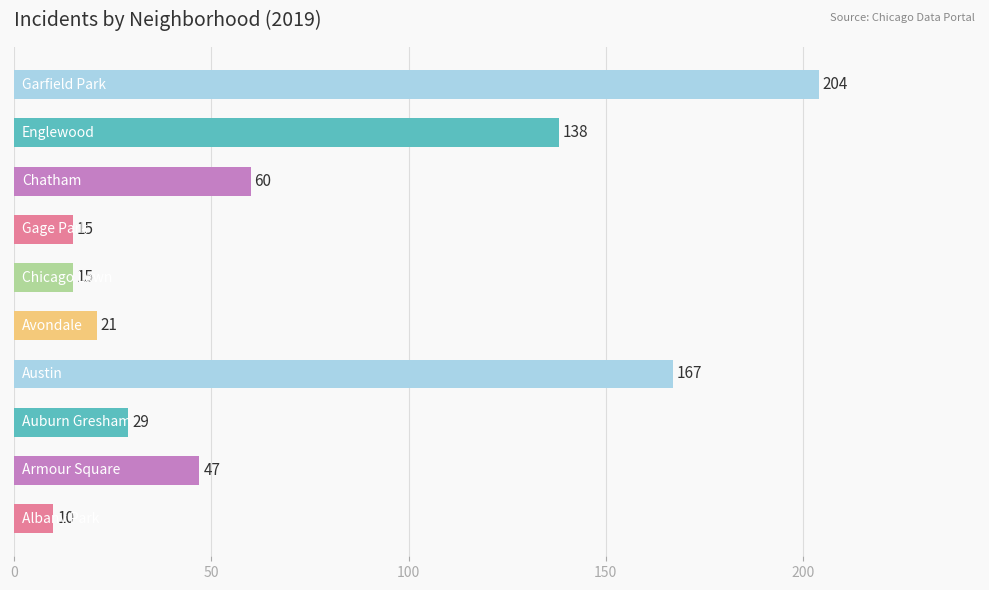

Reading bottom to top, transcribe all the data shown in this chart.

10	47	29	167	21	15	15	60	138	204